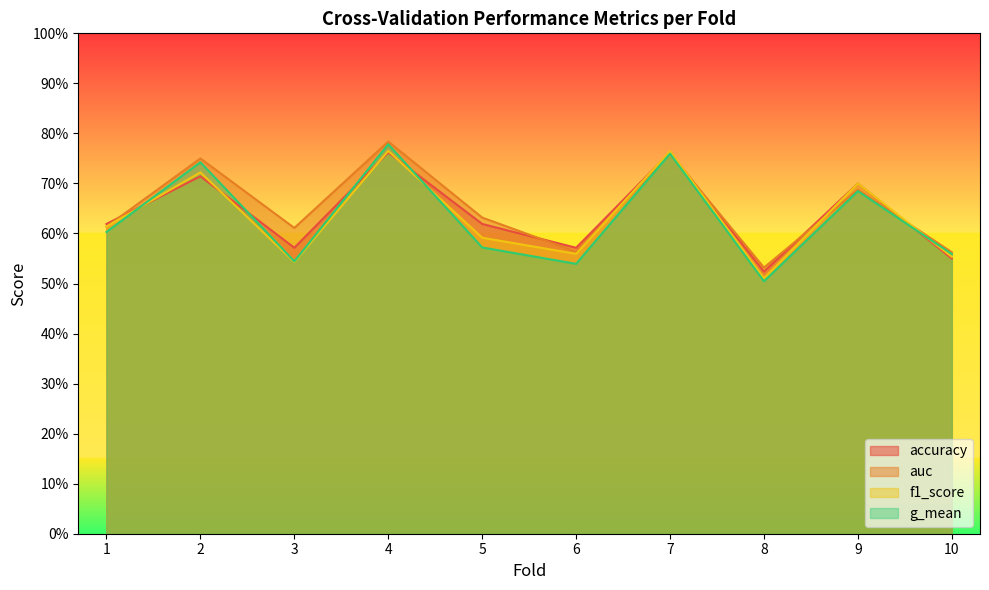

Is the value of g_mean at 10 greater than the value of f1_score at 10?

Yes